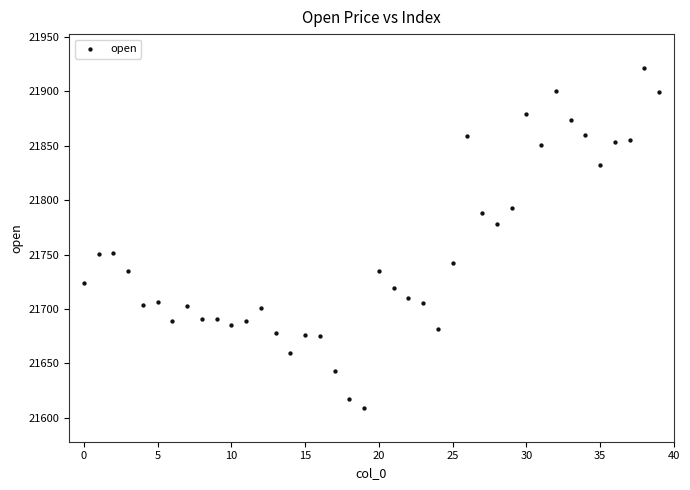

What is the range of Y values (max minus min)?

312.0